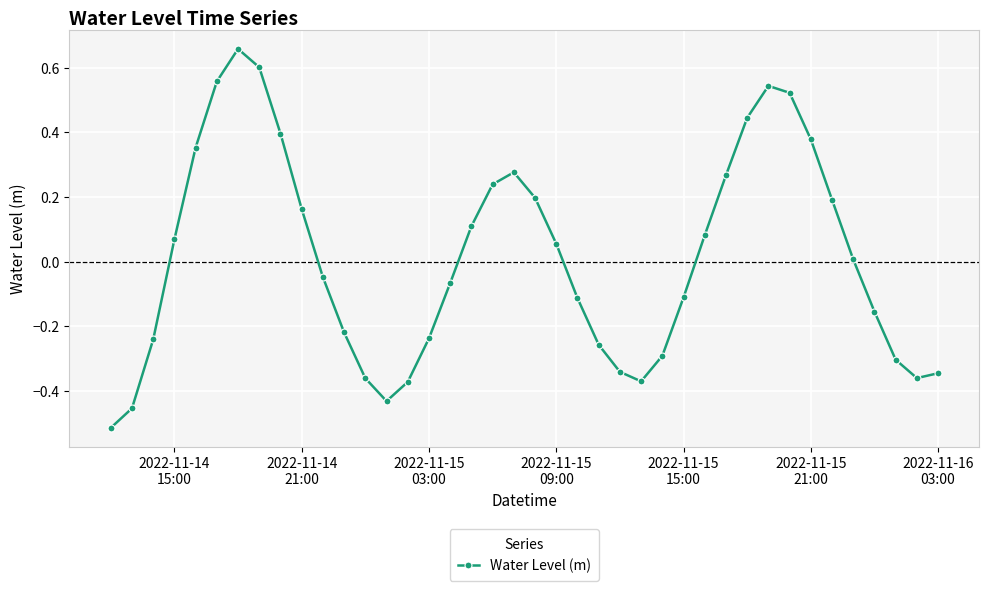

True or false: the data has more than 2 interior local peaks.

True